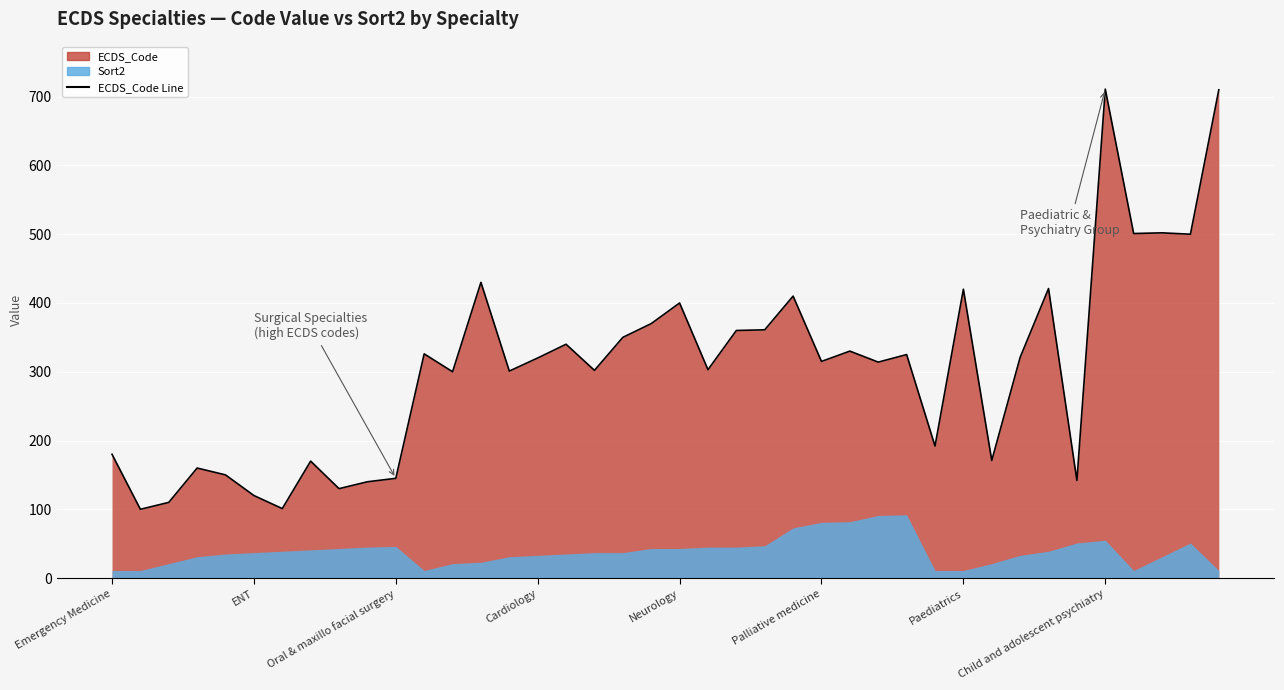

Reading right to left, list all the values displayed in this chart.

710	500	502	501	711	142	421	321	171	420	192	325	314	330	315	410	361	360	303	400	370	350	302	340	320	301	430	300	326	145	140	130	170	101	120	150	160	110	100	180